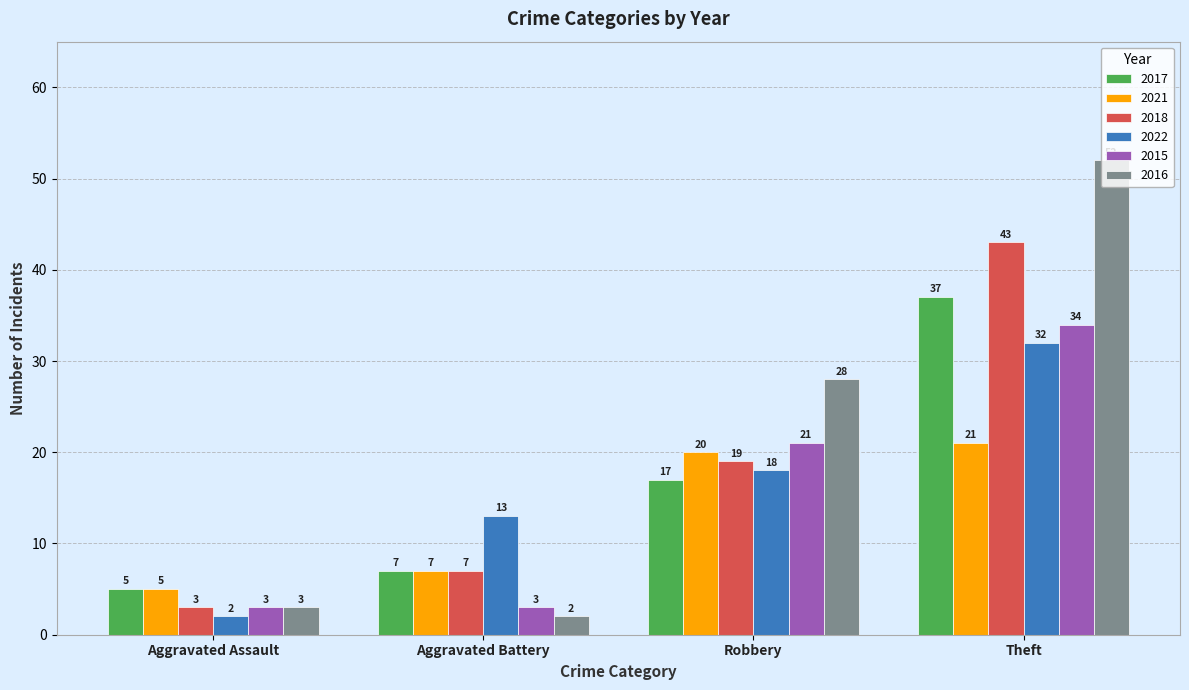

Reading left to right, extract all data points from this chart.

2017: Aggravated Assault=5	Aggravated Battery=7	Robbery=17	Theft=37
2021: Aggravated Assault=5	Aggravated Battery=7	Robbery=20	Theft=21
2018: Aggravated Assault=3	Aggravated Battery=7	Robbery=19	Theft=43
2022: Aggravated Assault=2	Aggravated Battery=13	Robbery=18	Theft=32
2015: Aggravated Assault=3	Aggravated Battery=3	Robbery=21	Theft=34
2016: Aggravated Assault=3	Aggravated Battery=2	Robbery=28	Theft=52